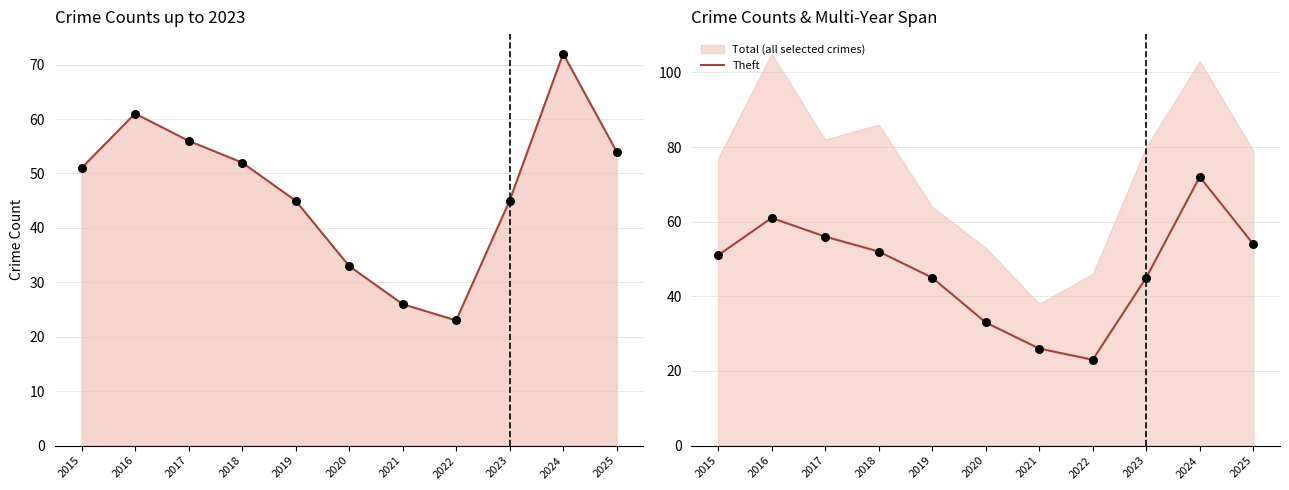

What is the change in value from 2016 to 2021?

-35